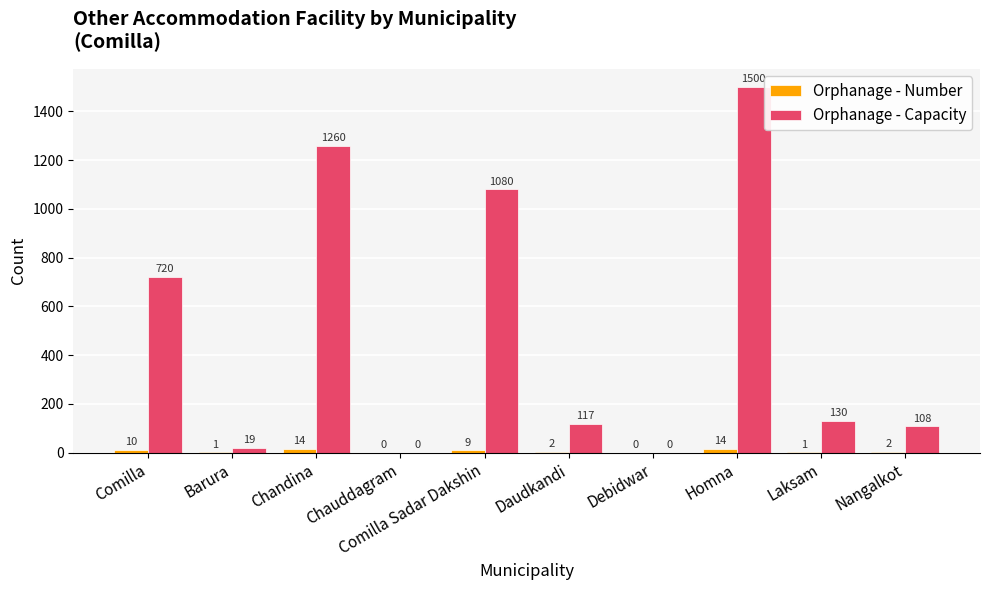

What is the total value across all series at Comilla Sadar Dakshin?

1089